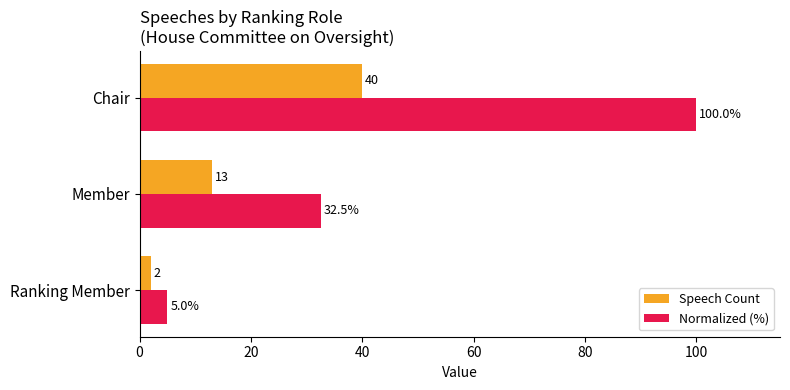

Which series has the largest range (max minus min)?

Normalized (%)